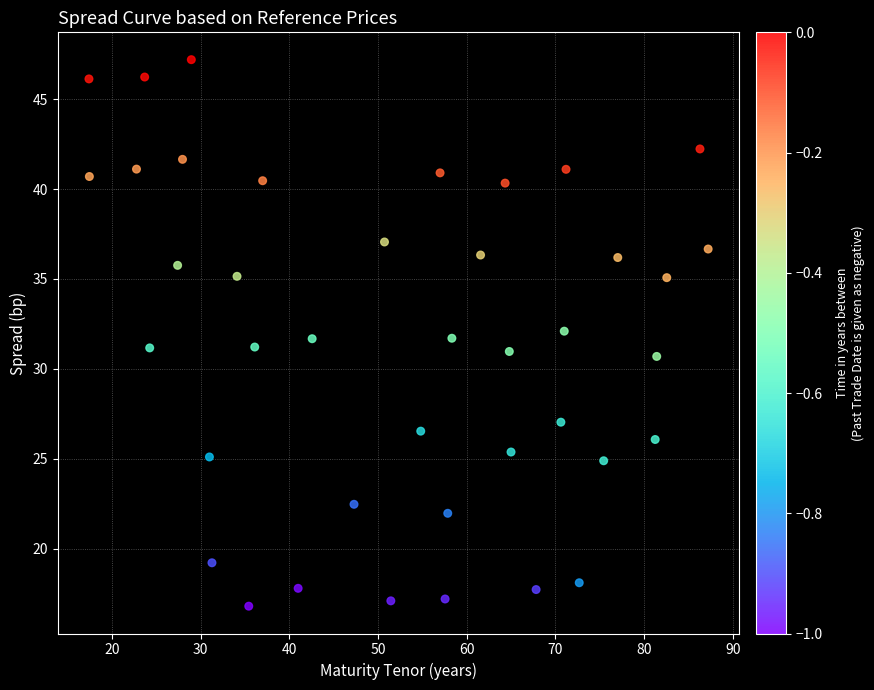

What is the range of X values (max minus min)?

69.8